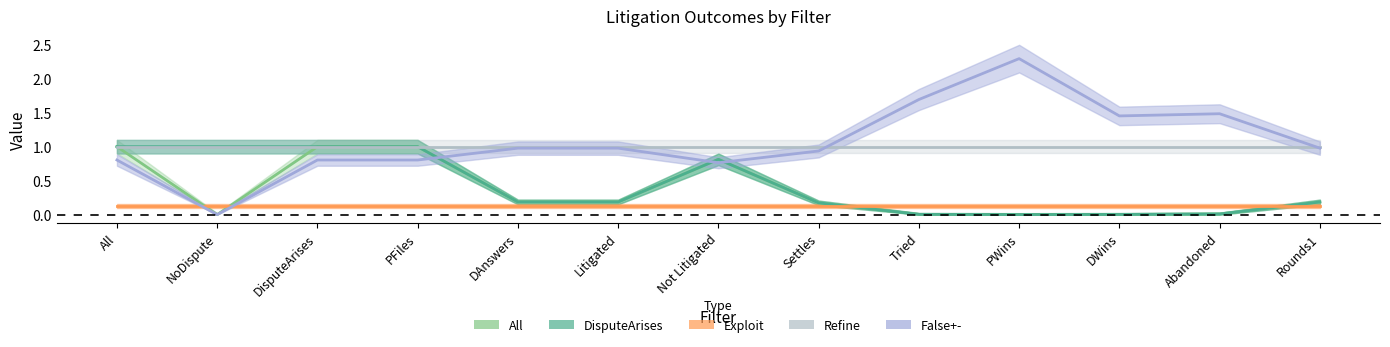

What is the label of the 9th point from the right?

DAnswers